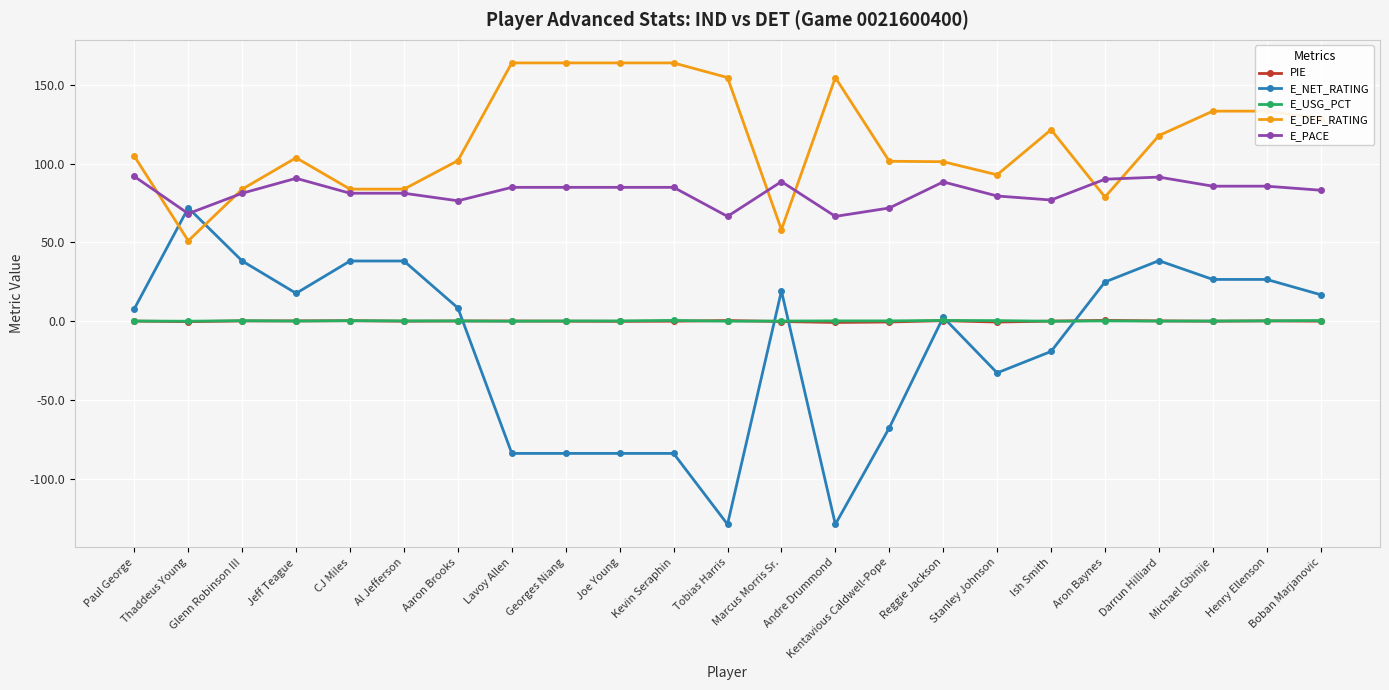

What is the sum of the E_USG_PCT values at Paul George and Michael Gbinije?

0.2